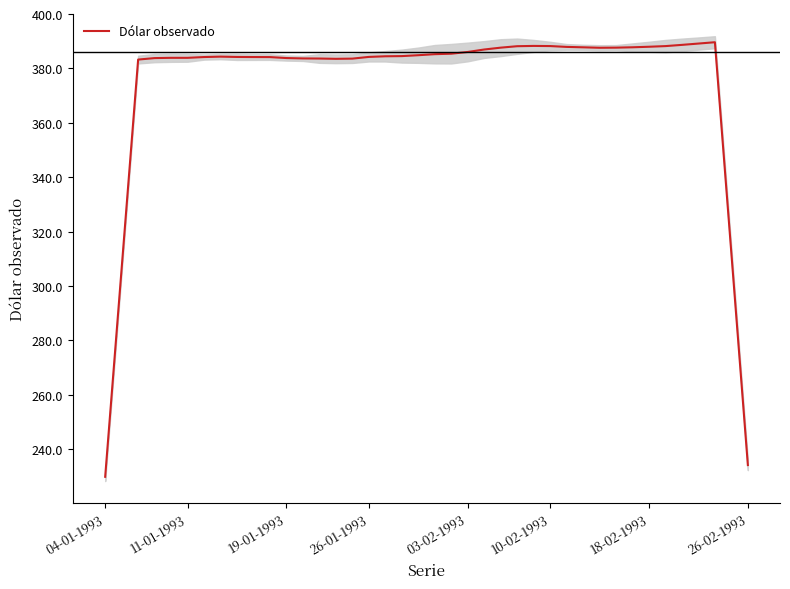

Which category has the lowest value in the Dólar observado series?

04-01-1993